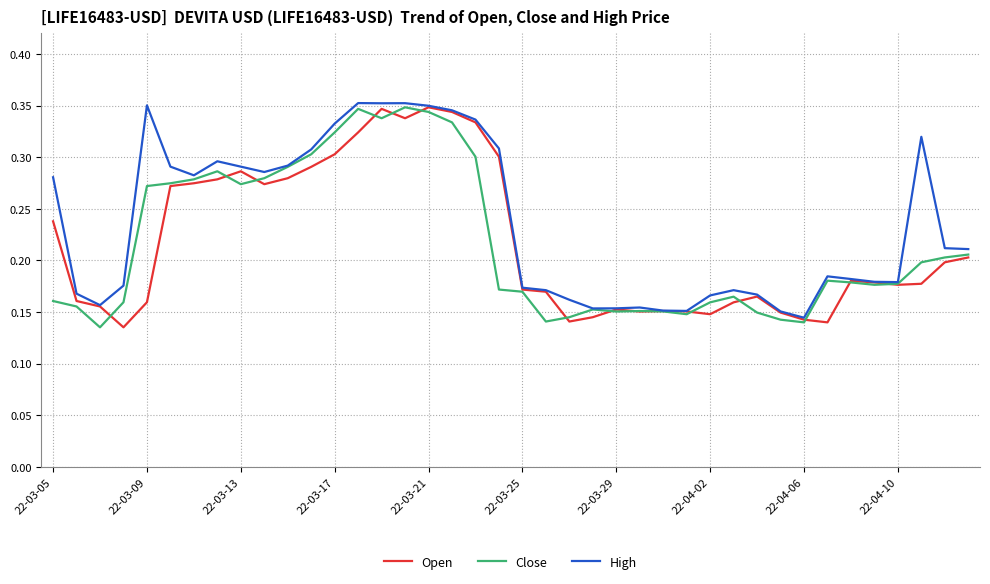

Which series has the largest total across all categories?

High